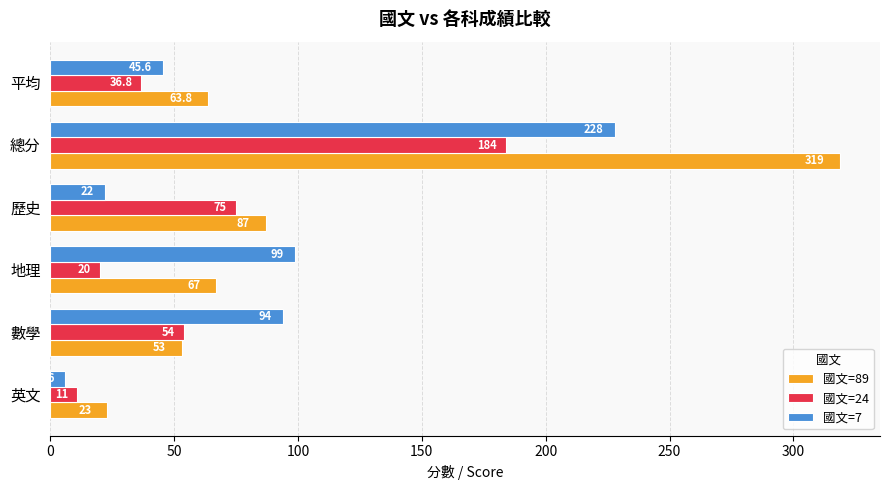

The 國文=24 series shows 36.8 at 平均. True or false?

True